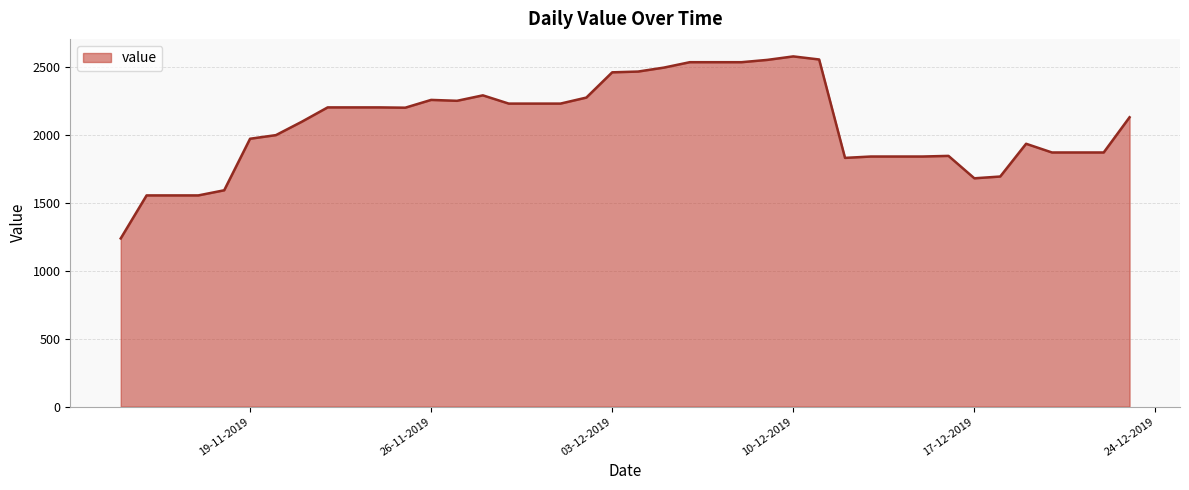

What is the maximum value shown in the chart?

2576.2